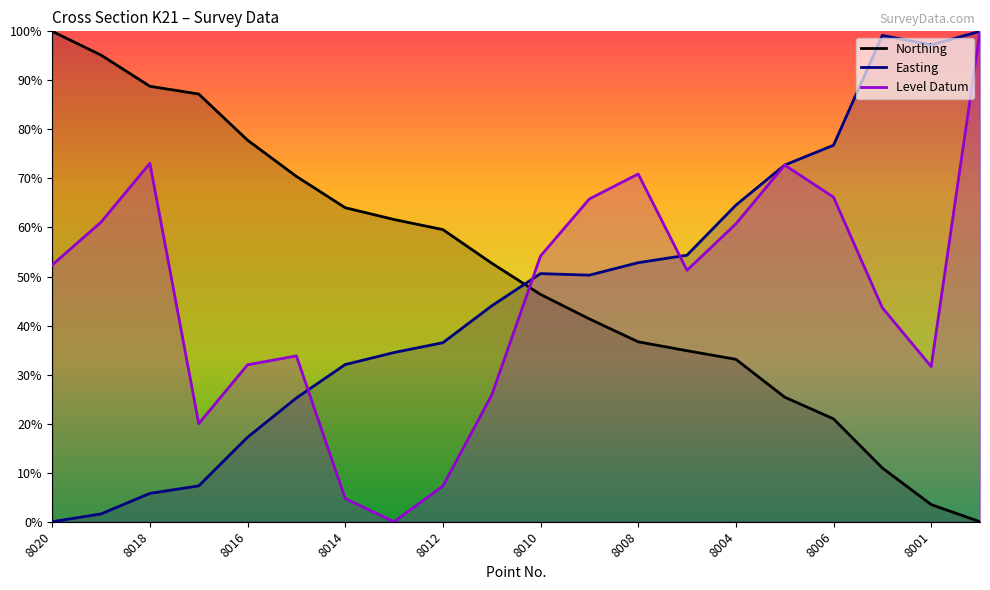

Which category has the highest value in the Northing series?

8020